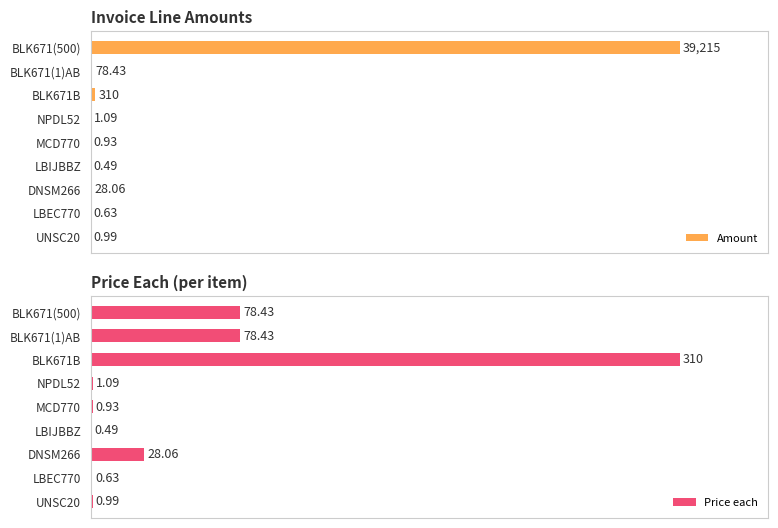

Are the bars grouped side by side (vs. stacked)?

Yes